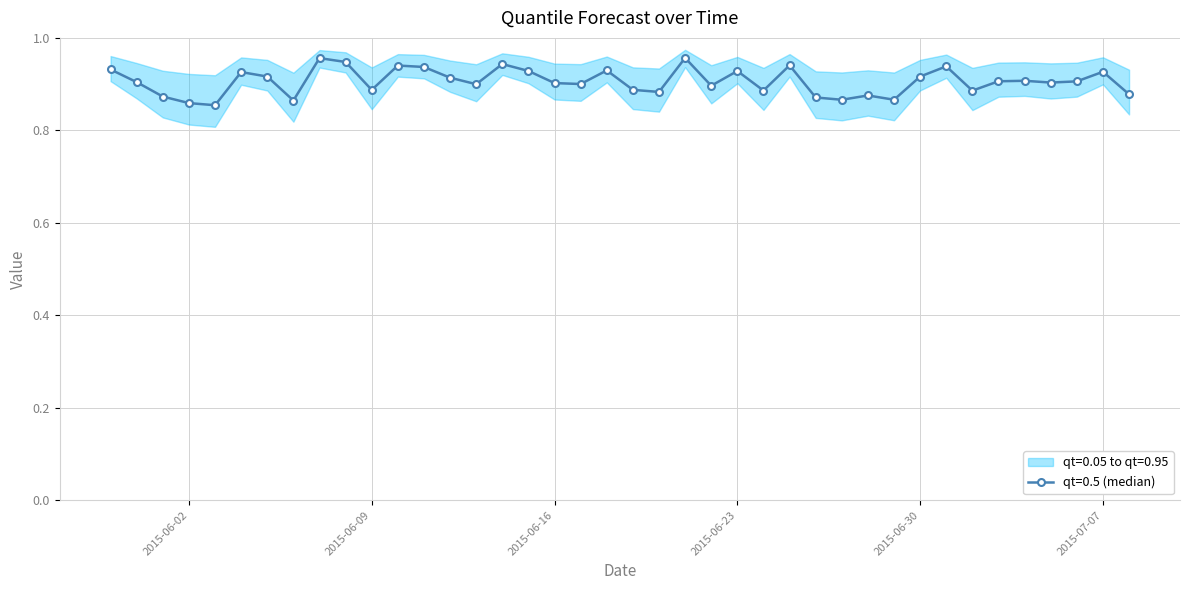

How many lines are shown in the chart?

3